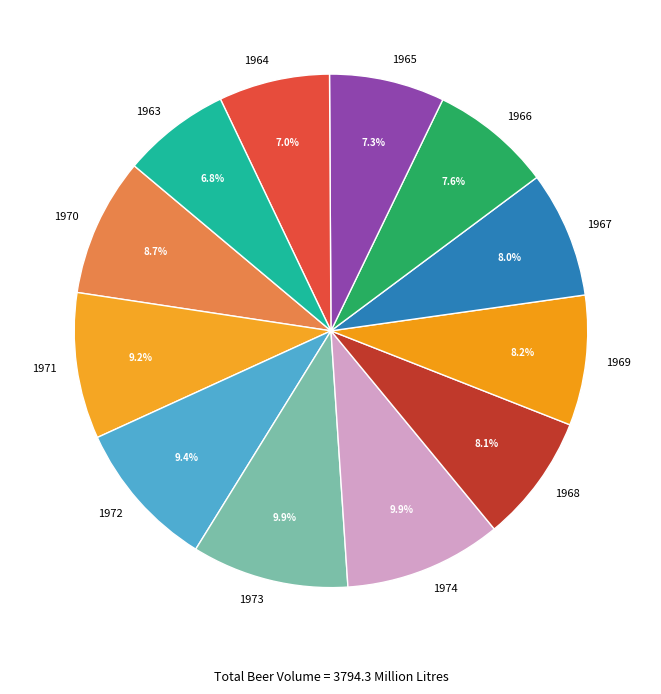

Is there a majority slice in this chart?

No